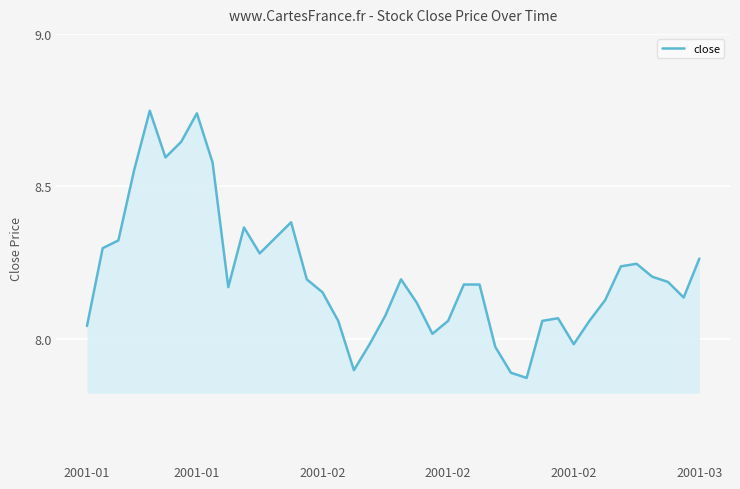

What is the maximum value shown in the chart?

8.7